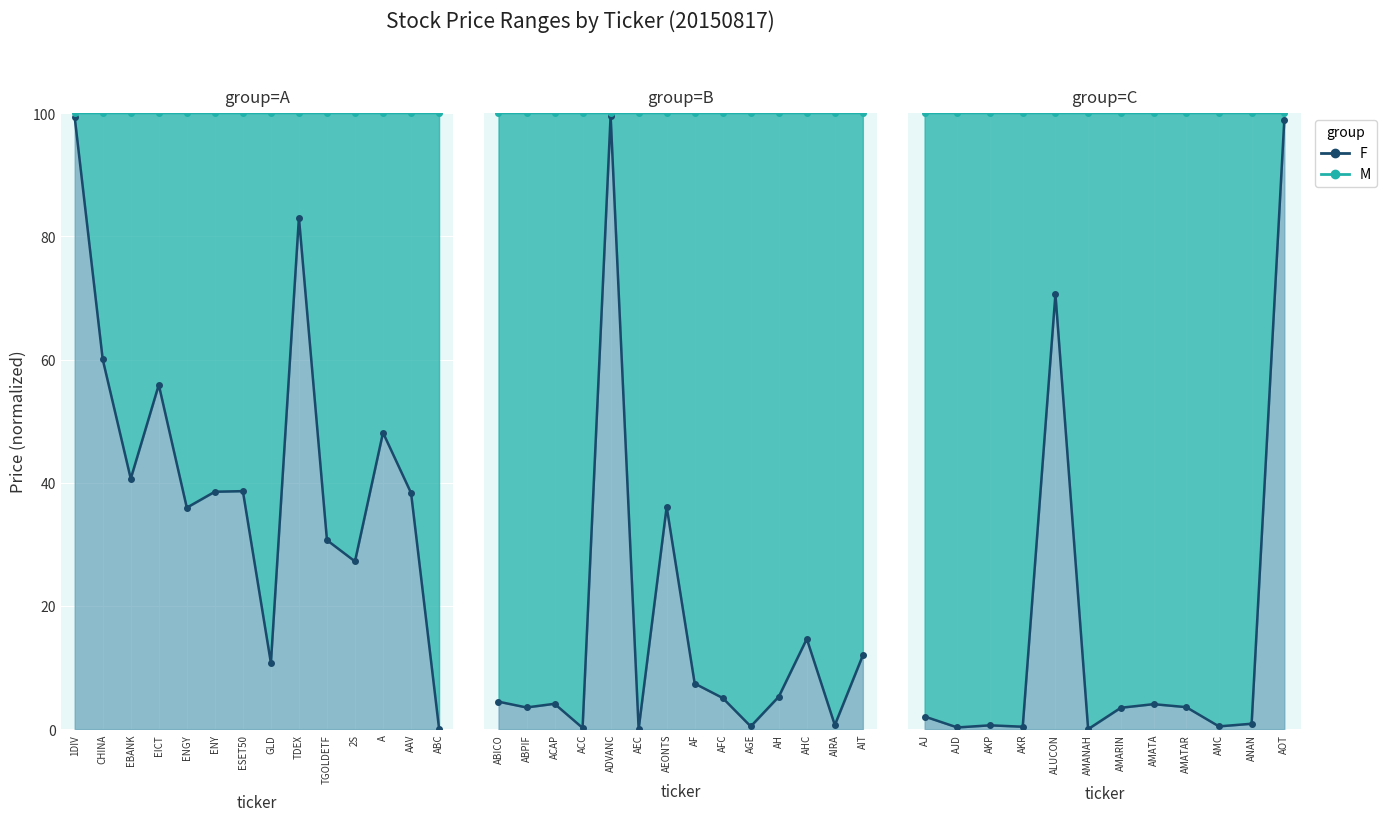

The M_line series shows 29.0 at AJD. True or false?

False